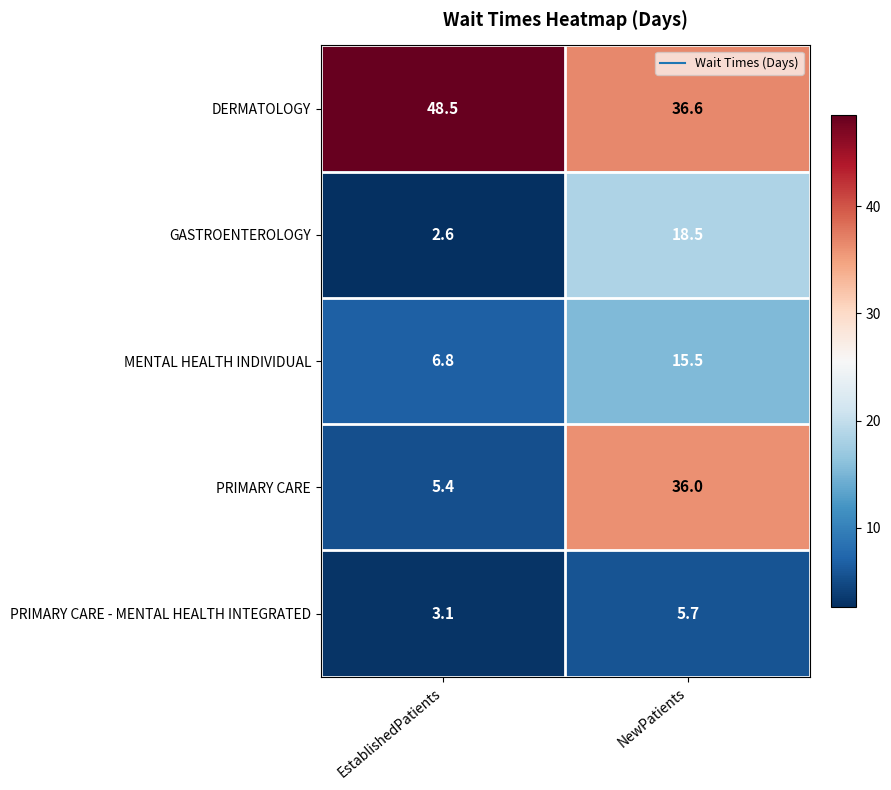

Which series has the largest range (max minus min)?

PRIMARY CARE